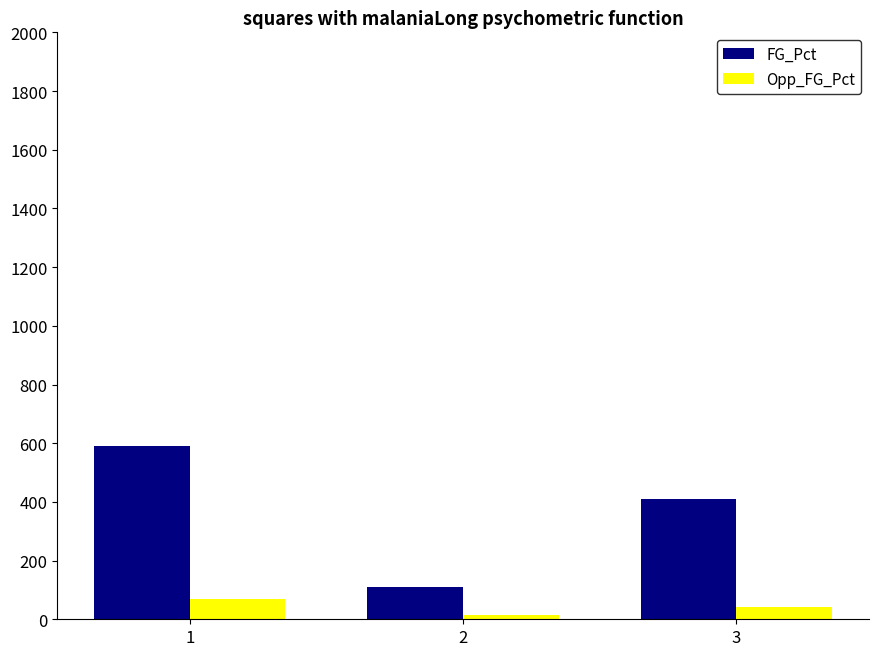

What is the total value across all series at 3?

453.1